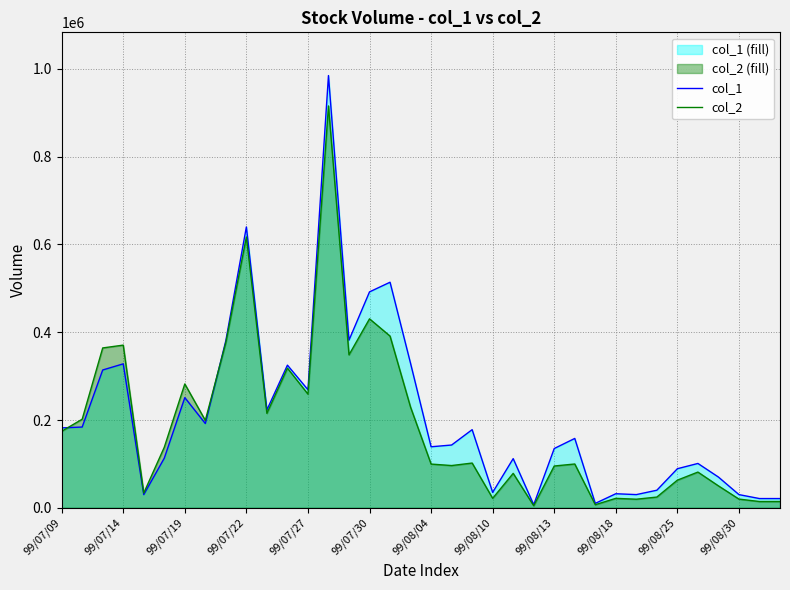

What is the maximum value shown in the chart?

985000